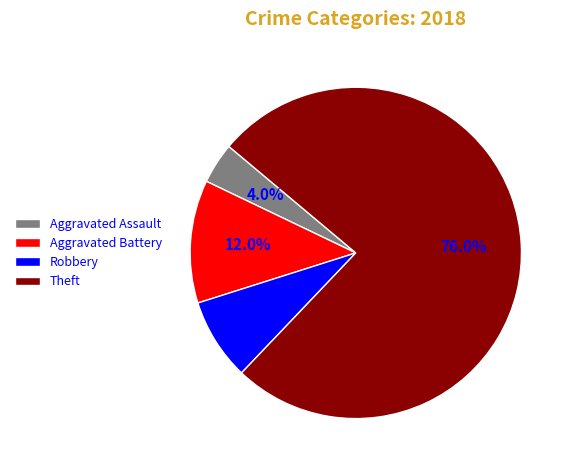

Is Theft the majority of the pie?

Yes